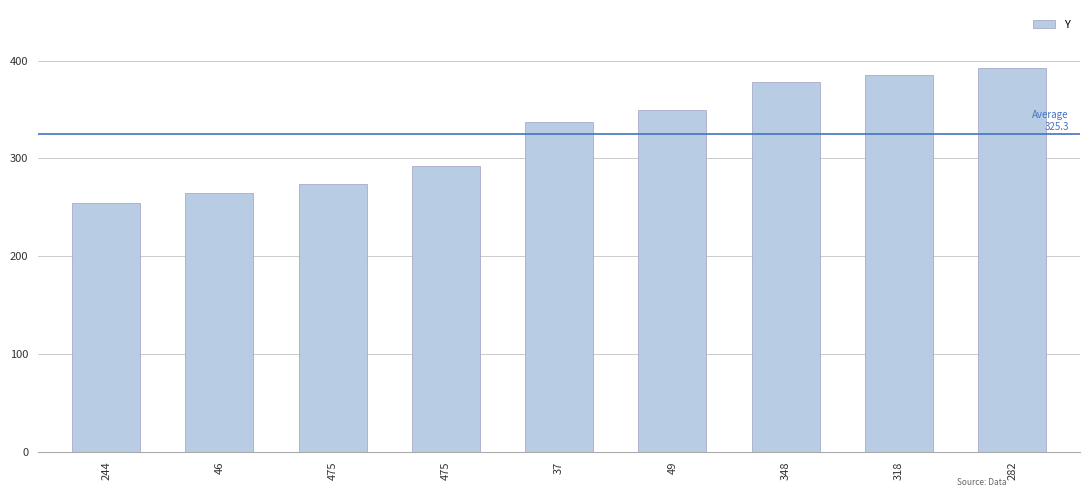

Are the bars grouped side by side (vs. stacked)?

No